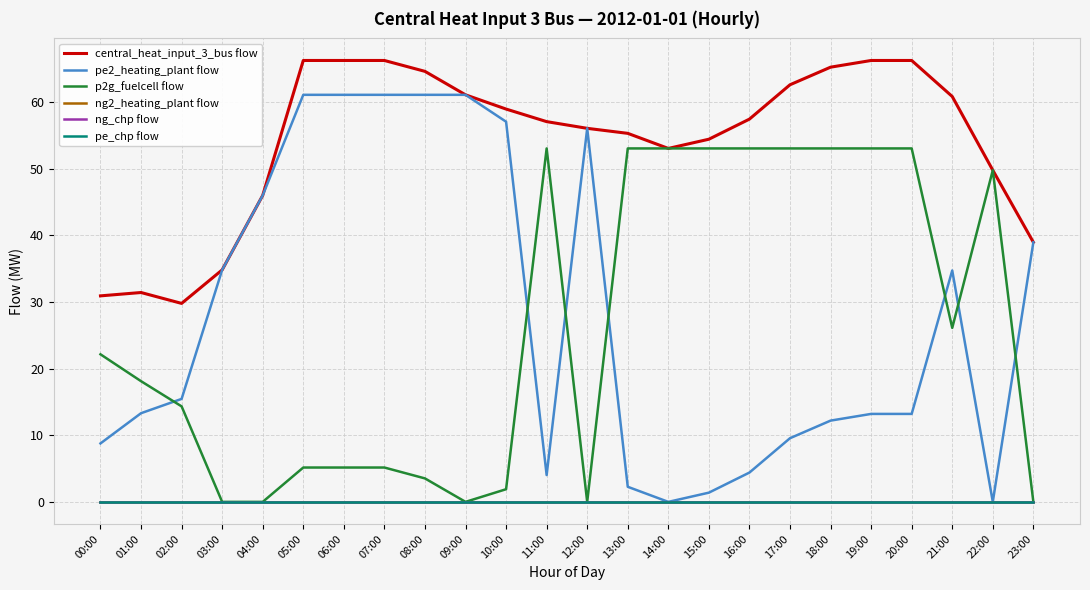

List the series in order of their peak value, lowest first.

ng2_heating_plant flow, ng_chp flow, pe_chp flow, p2g_fuelcell flow, pe2_heating_plant flow, central_heat_input_3_bus flow